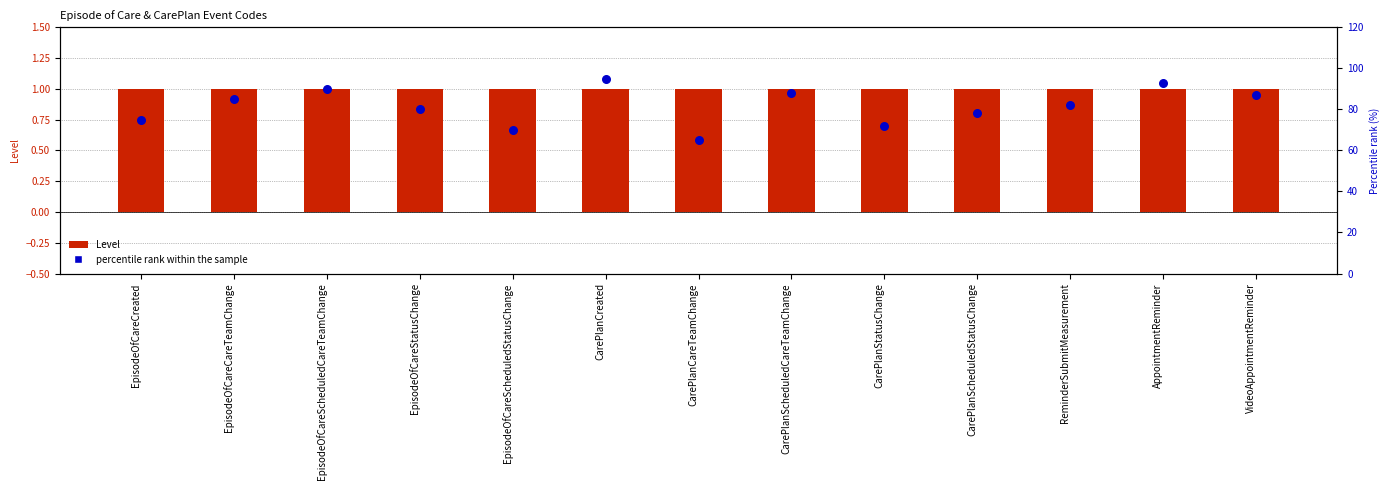

At how many categories does at least one series exceed 38?

13